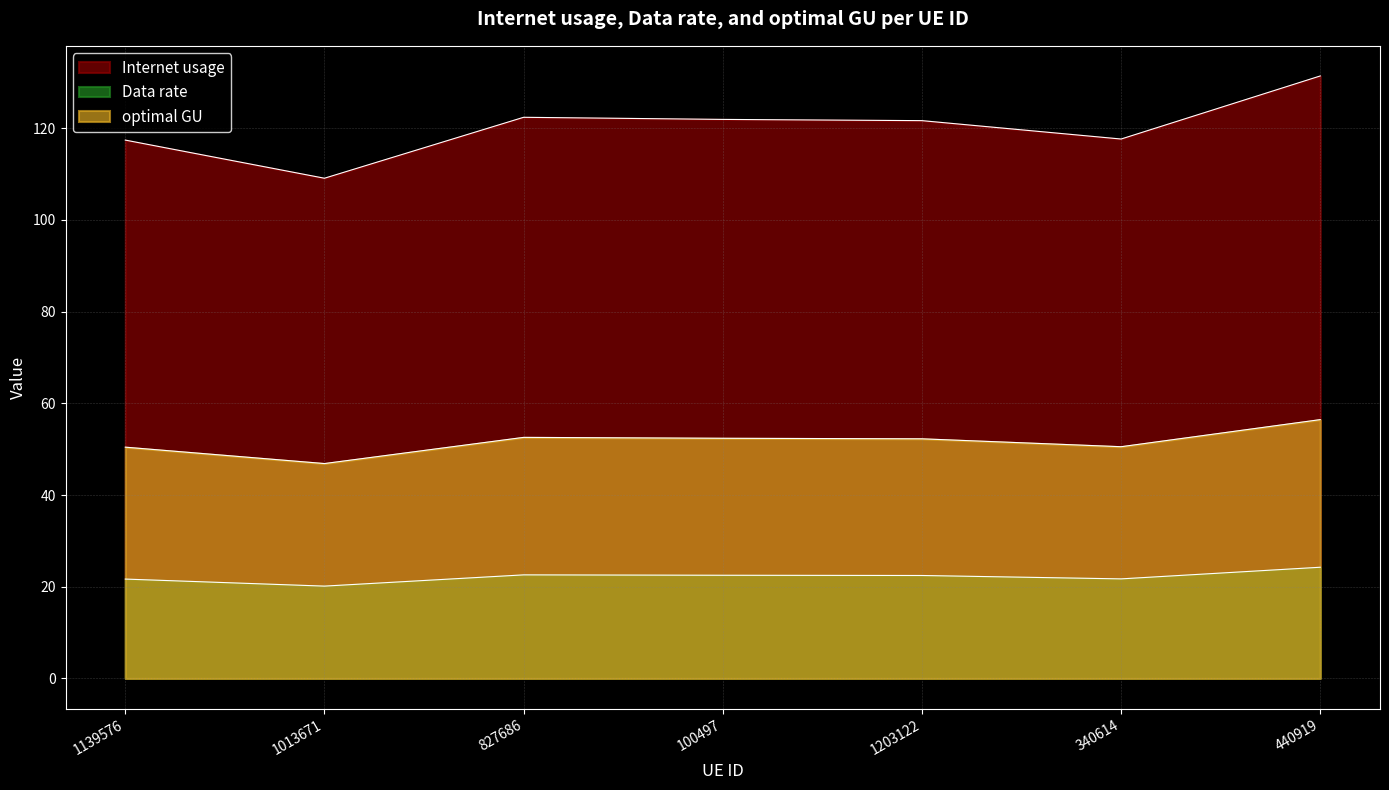

What is the maximum value shown in the chart?

131.4